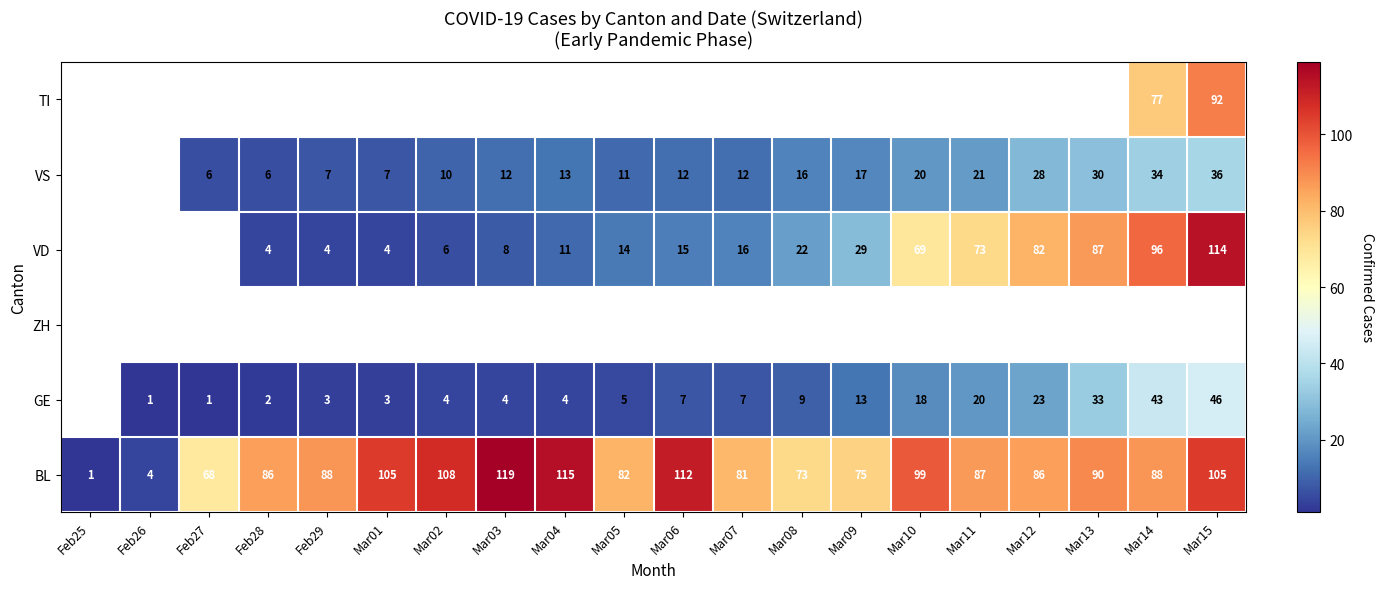

The TI series shows 133.2 at Mar14. True or false?

False